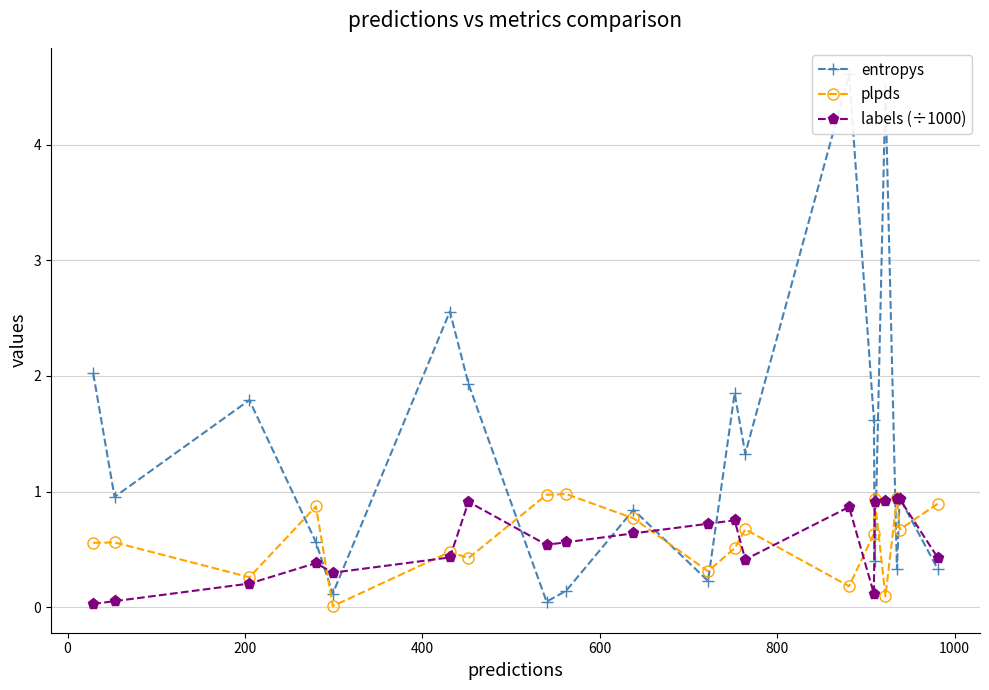

What is the value of the labels (÷1000) point at the 20th from the left?

0.4